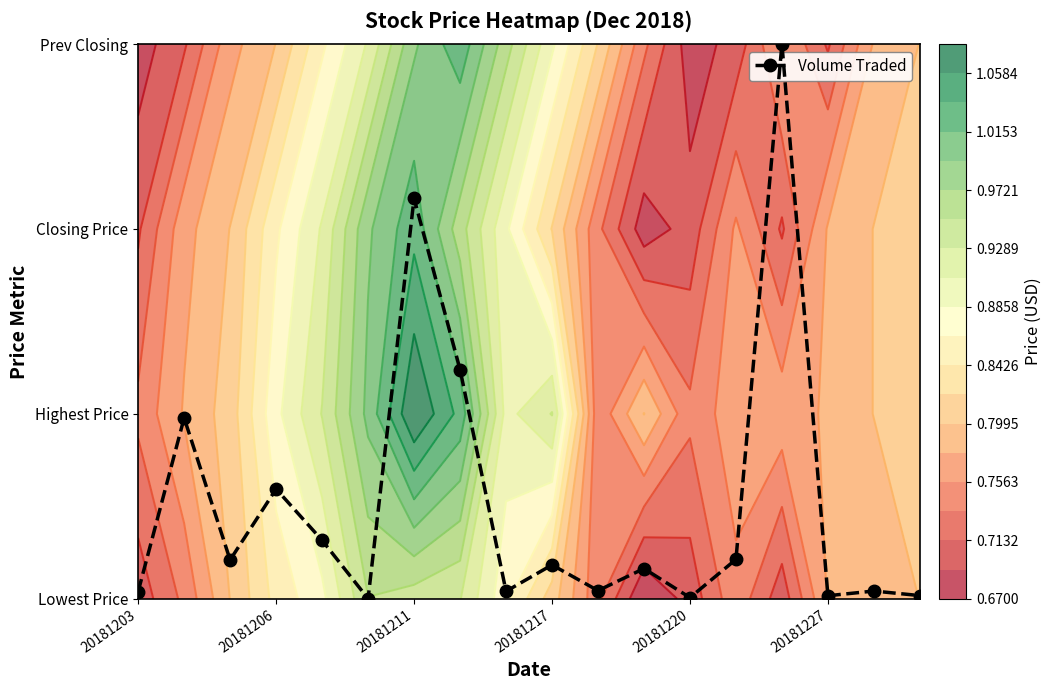

Reading right to left, list all the values displayed in this chart.

0.0	0.0	0.0	3.0	0.2	0.0	0.2	0.0	0.2	0.0	1.2	2.2	0.0	0.3	0.6	0.2	1.0	0.0